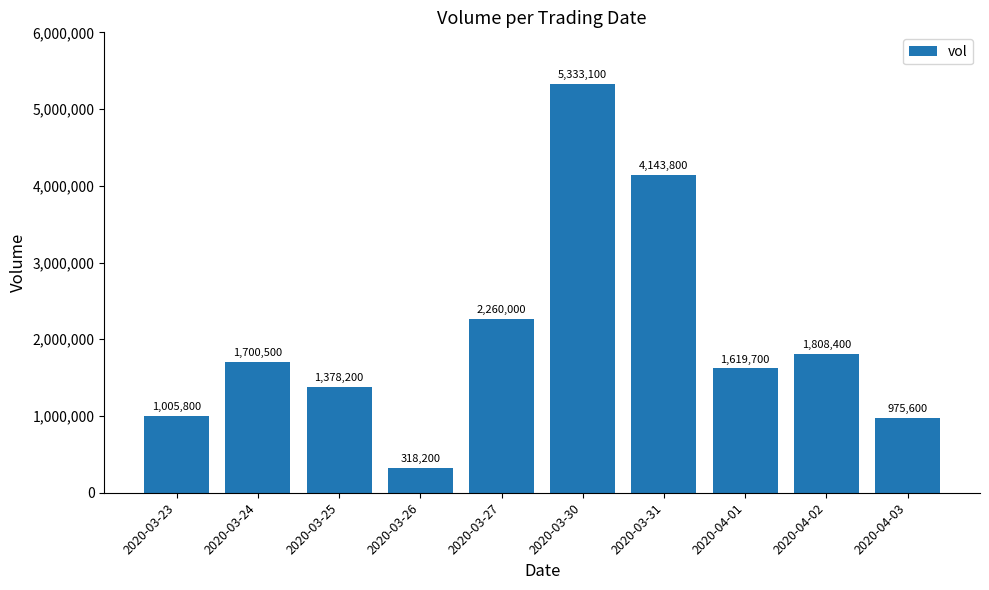

At which label is the value closest to 2825650?

2020-03-27